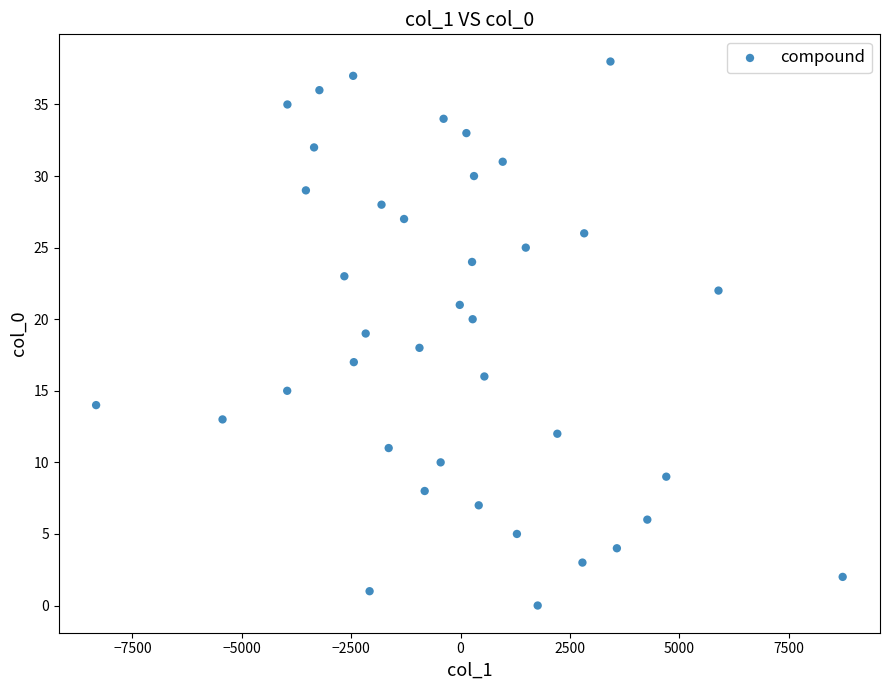

What is the range of Y values (max minus min)?

38